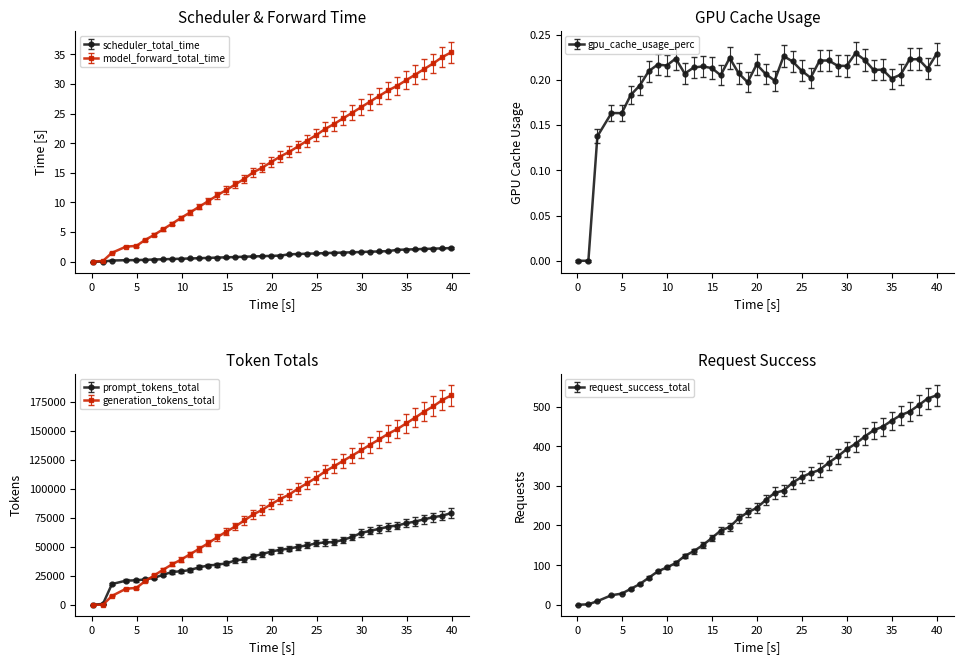

True or false: prompt_tokens_total and scheduler_total_time intersect in this chart.

False